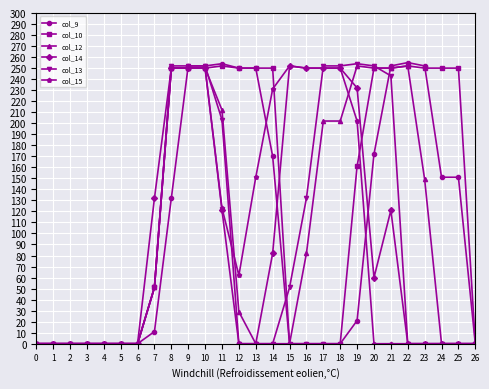

True or false: col_14 has more than 0 interior local peaks.

True